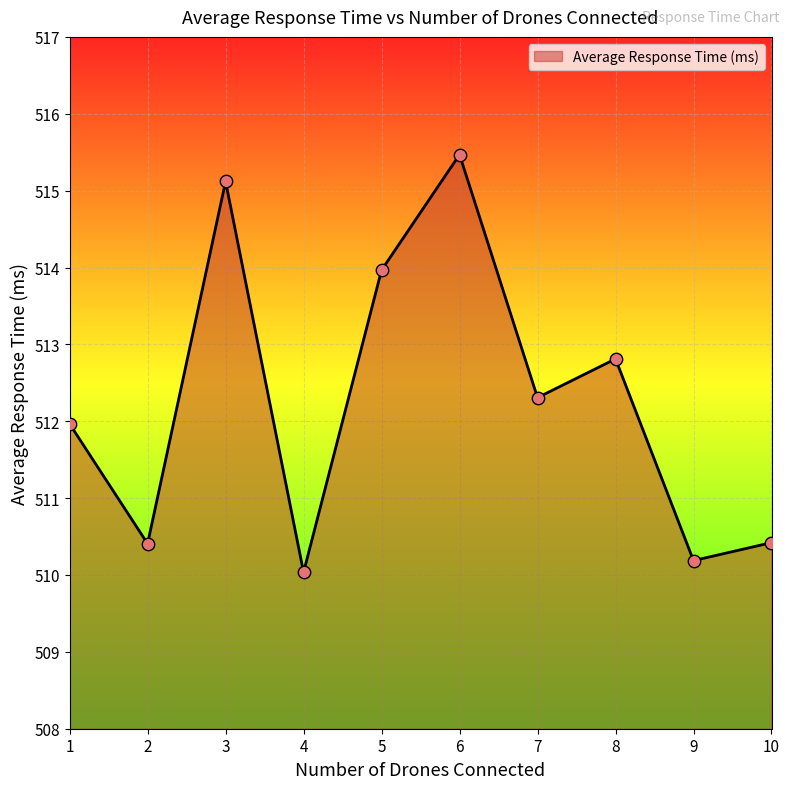

Which has a higher value, 6 or 8?

6